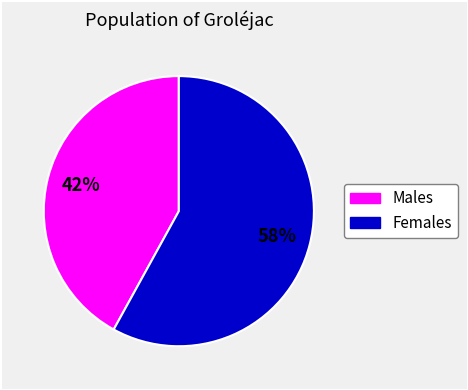

To the nearest percent, what is the difference between the largest and smallest slice percentages?

16%